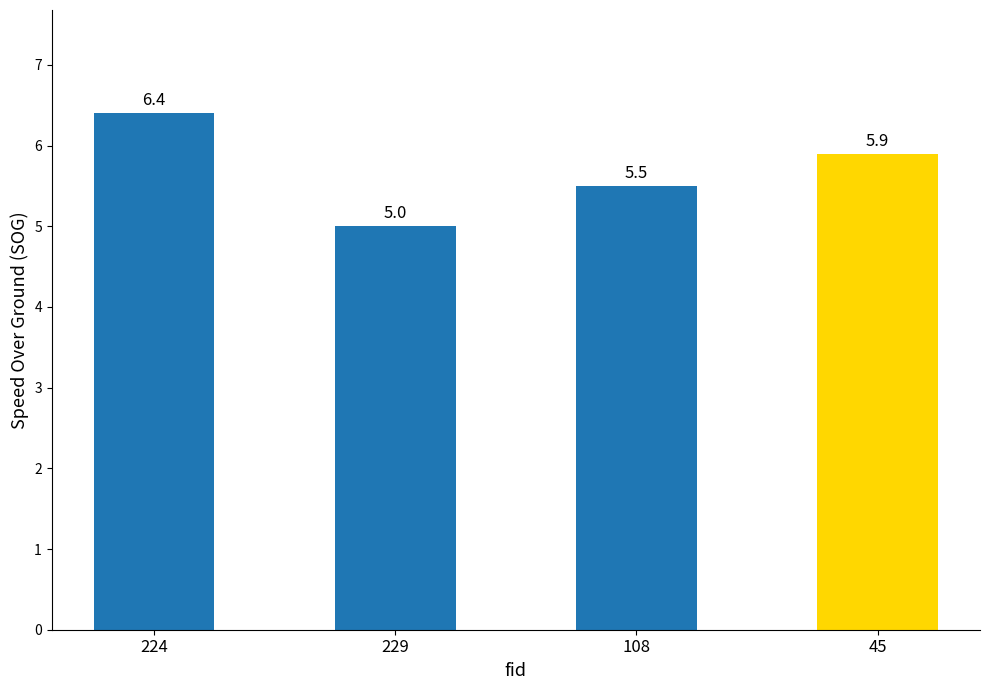

What is the change in value from 229 to 45?

+0.9